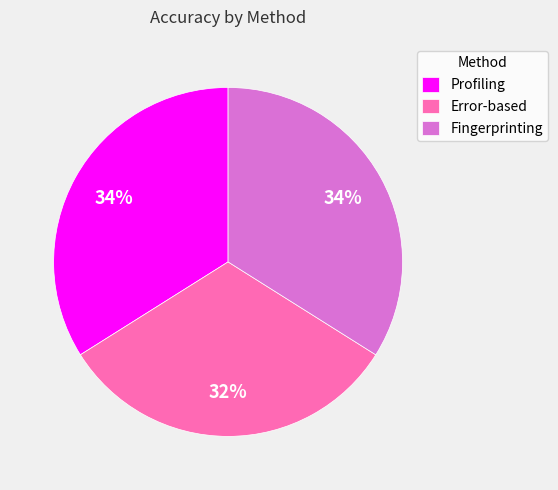

To the nearest percent, what is the average slice percentage?

33%